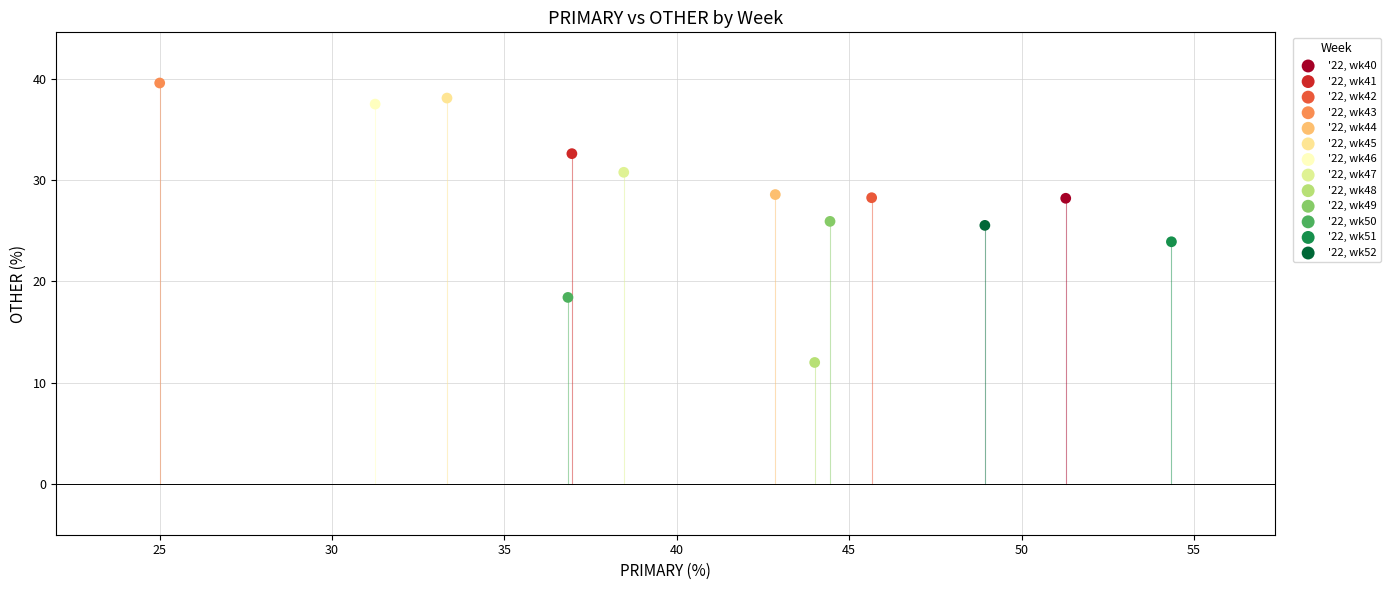

Which series contains the lowest Y value?

'22, wk48